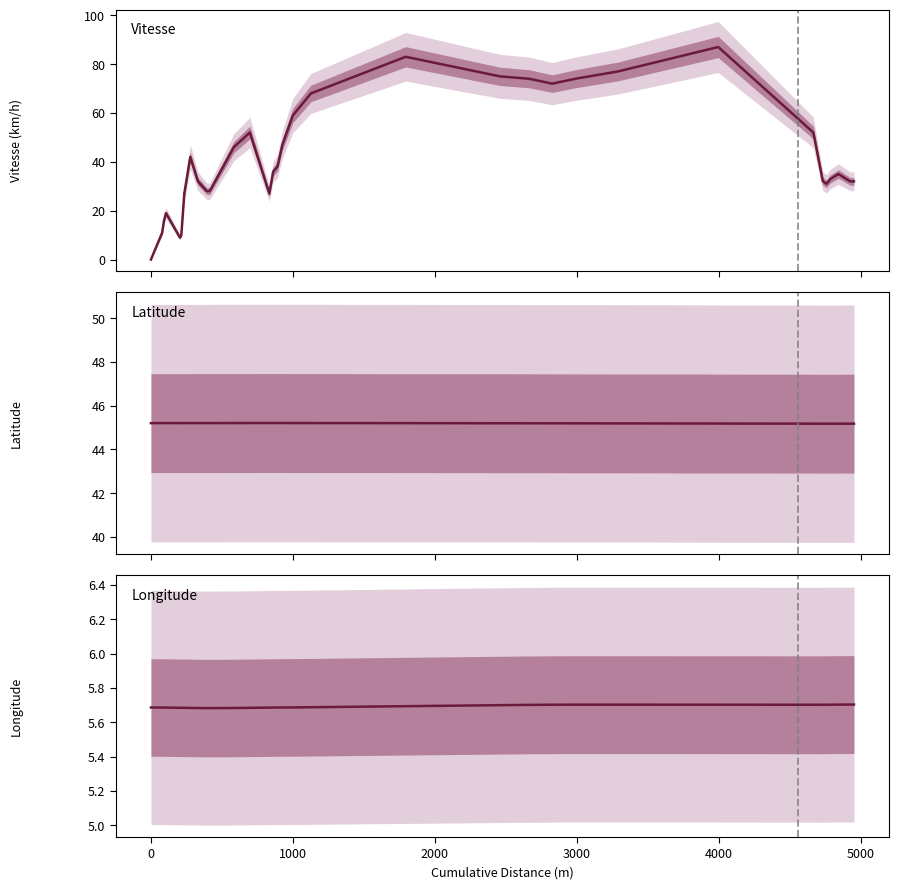

Where is the first local minimum for Latitude?

3000